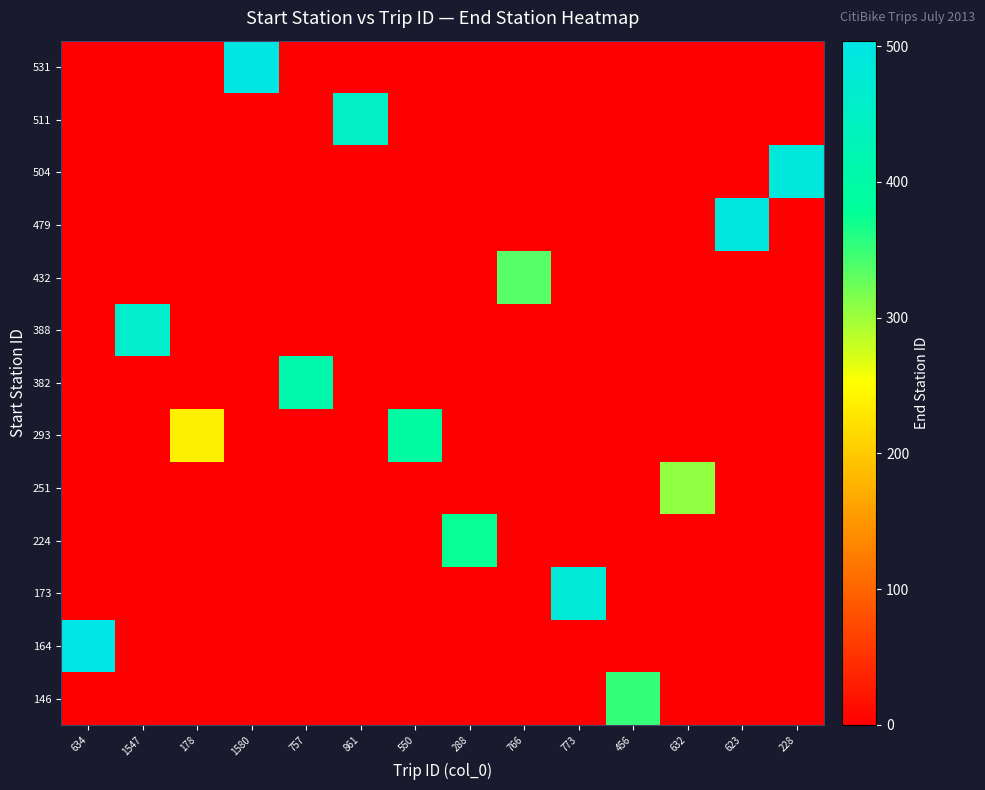

At how many categories does at least one series exceed 57?

14